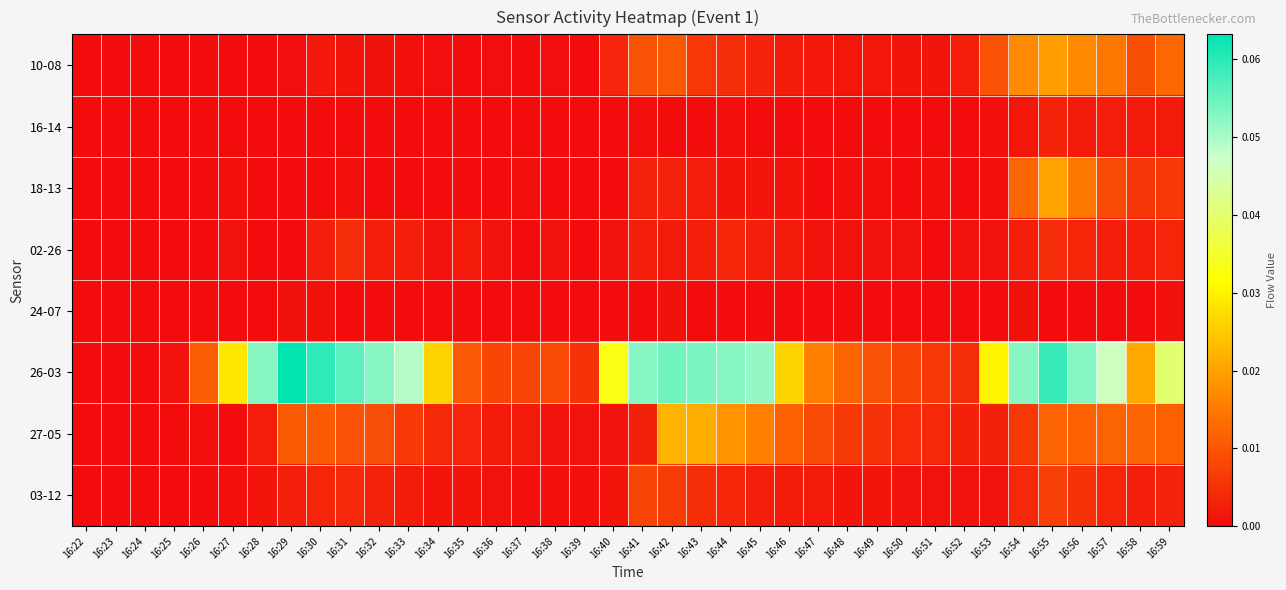

How many distinct data groups are displayed?

8